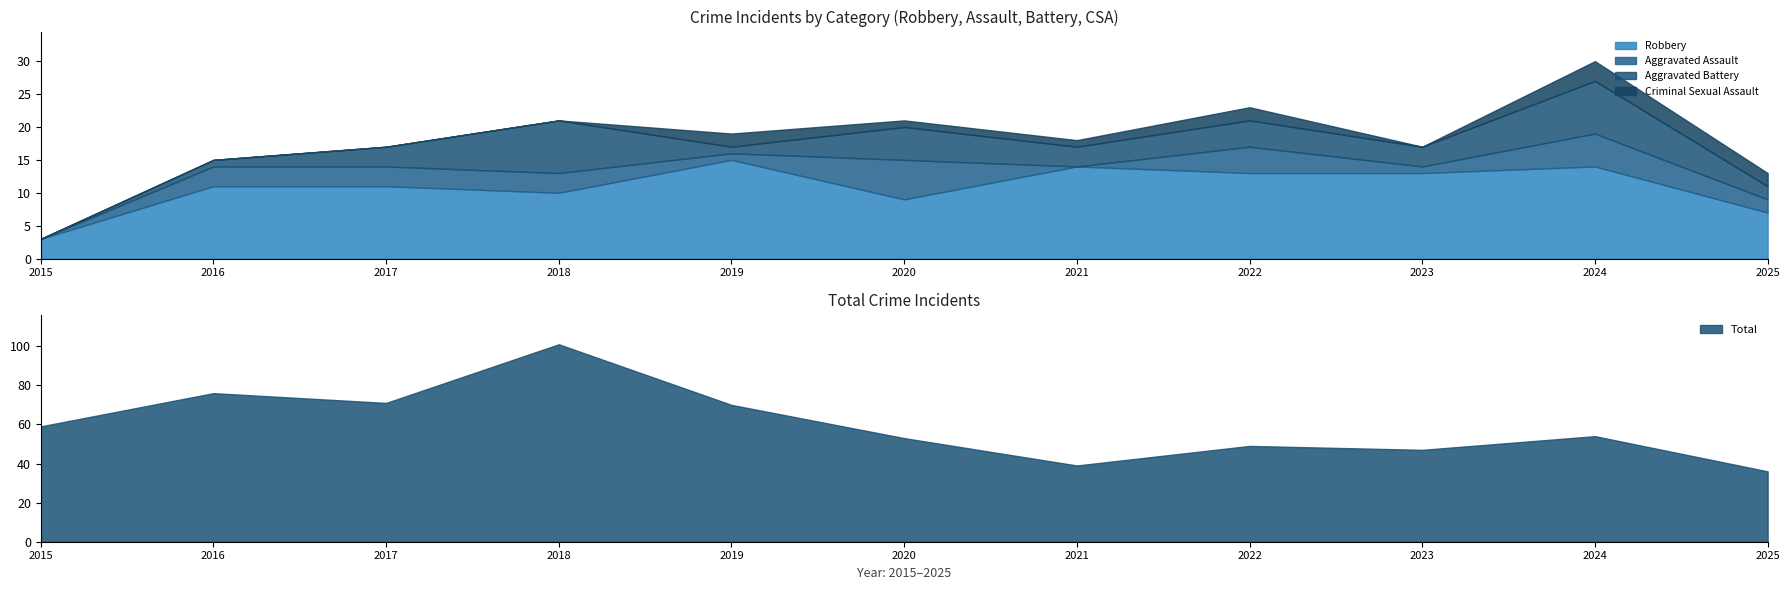

How many Aggravated Assault values are between 1 and 4?

7